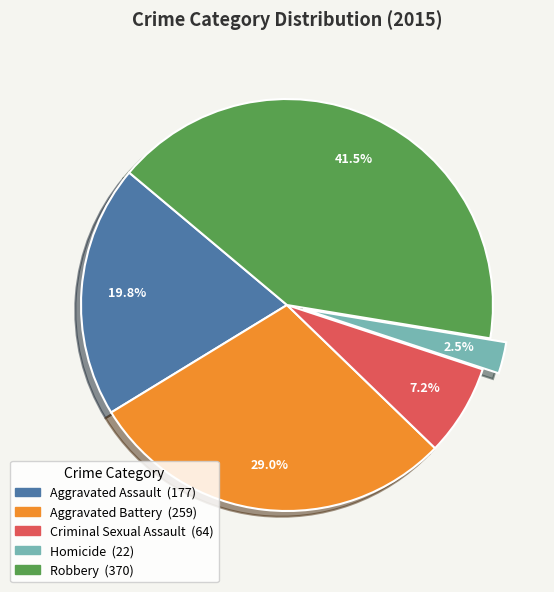

Which has a higher value, Homicide or Aggravated Assault?

Aggravated Assault